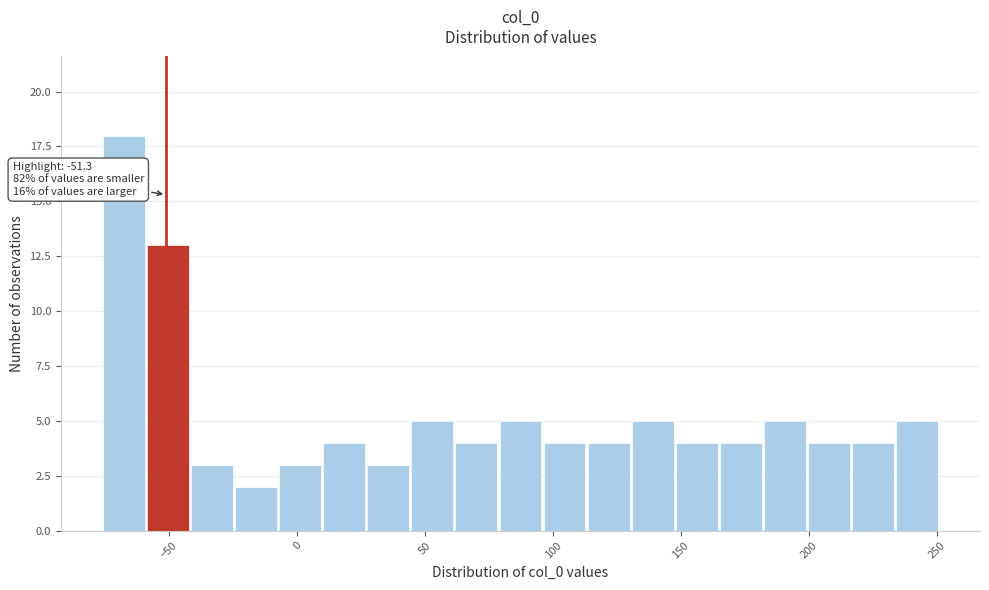

Read against the x-axis, roughly where is the centre of the tallest bar?

-70